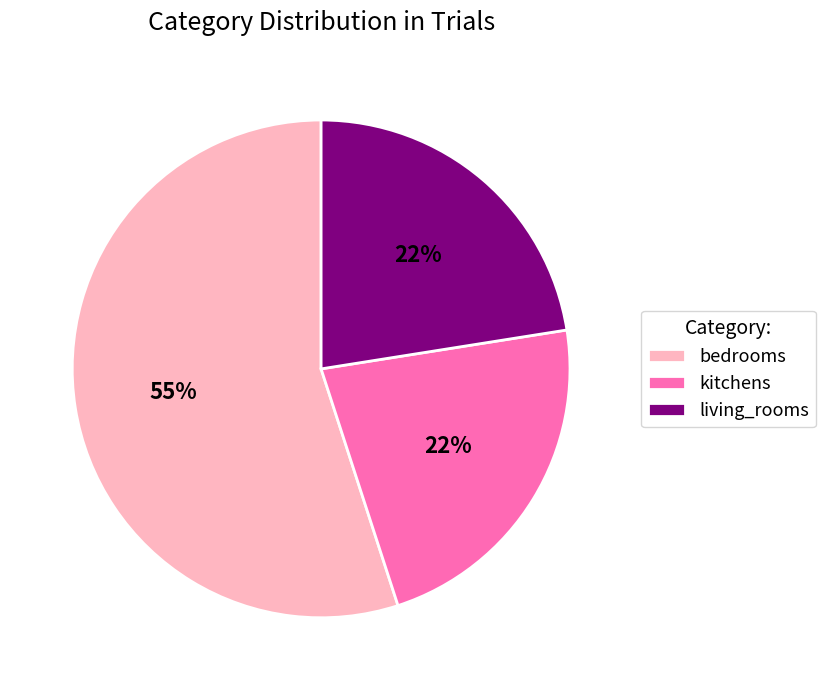

What is the largest slice in the pie chart?

bedrooms